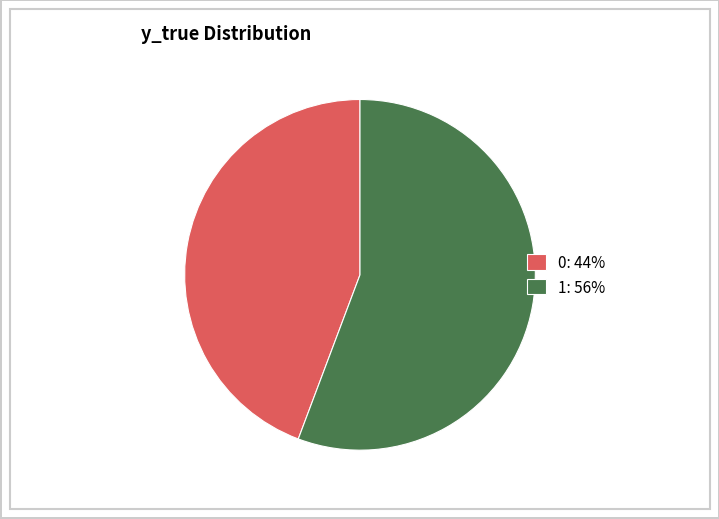

Rank the categories by value from lowest to highest.

0, 1